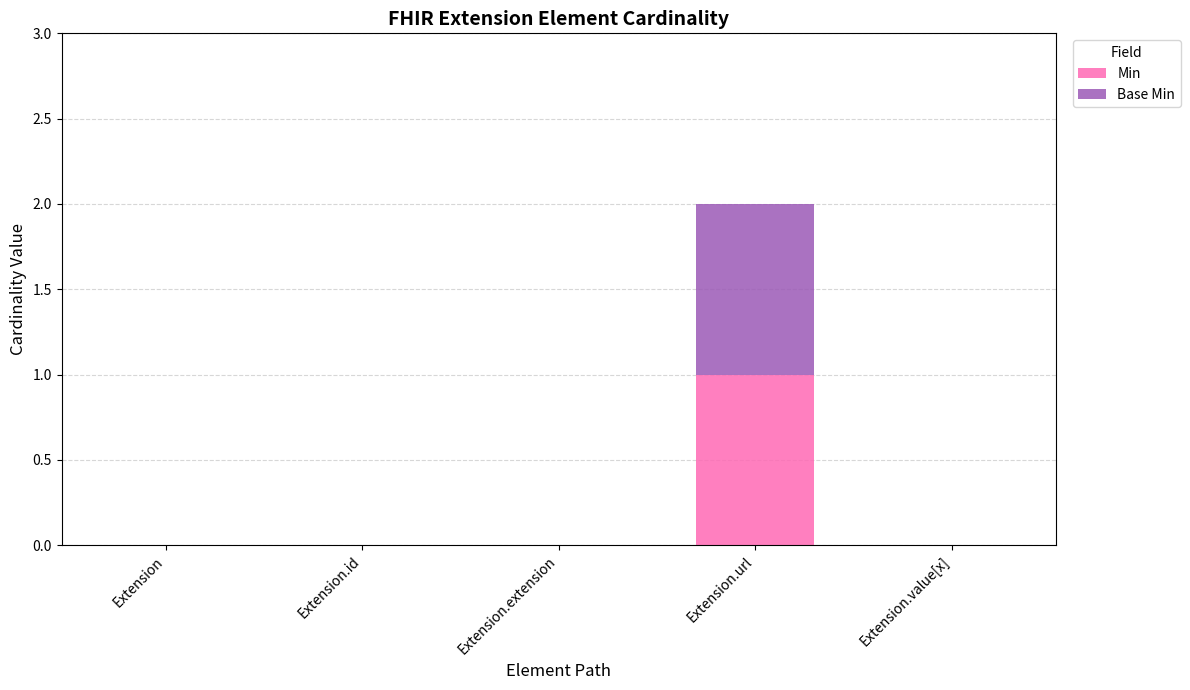

At which category is the sum across all series the highest?

Extension.url